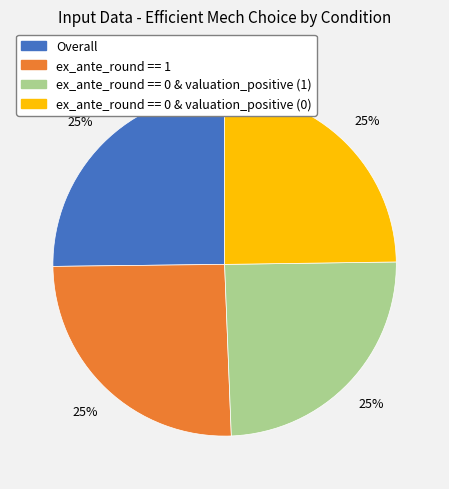

Is there a majority slice in this chart?

No